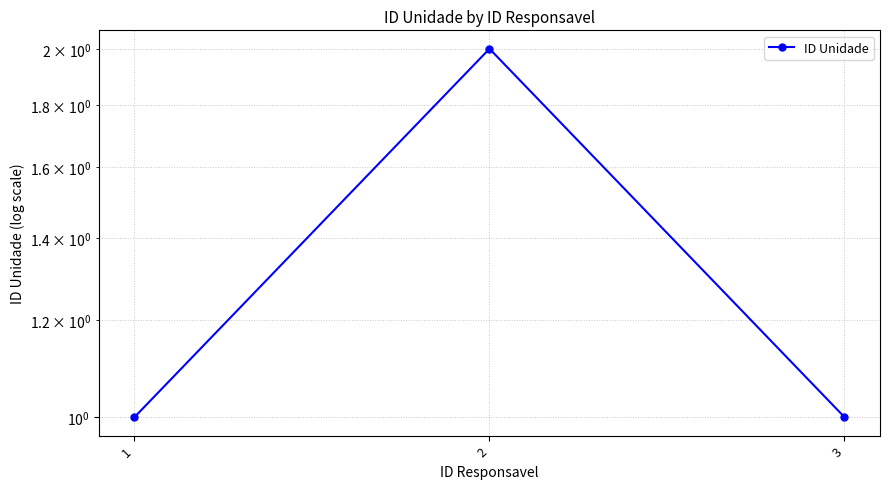

What is the sum of the values at 3 and 2?

3